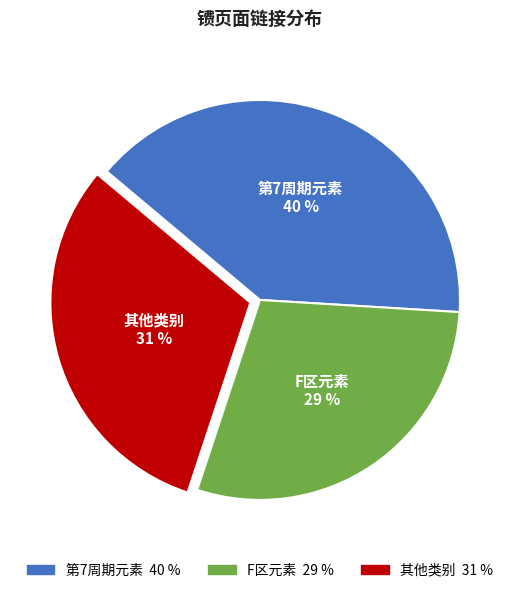

What percentage is the F区元素 slice, to the nearest percent?

29%